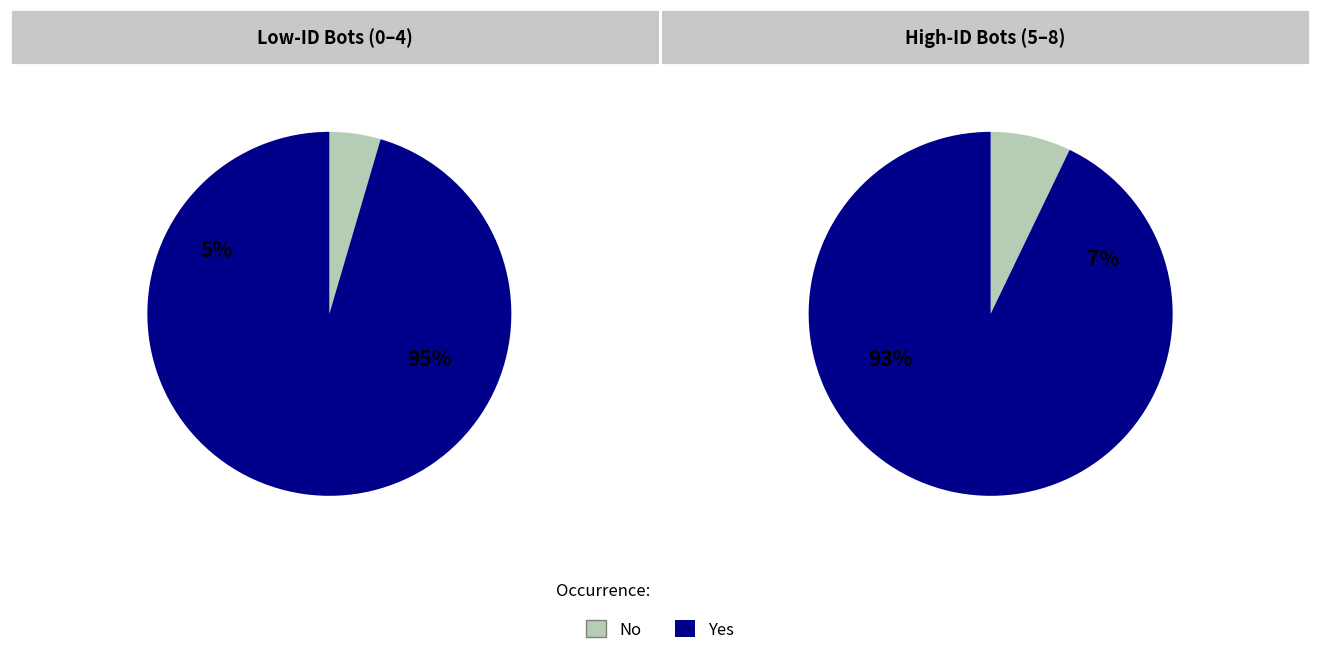

What is the change in value from Bot 2 to Bot 8?

+2